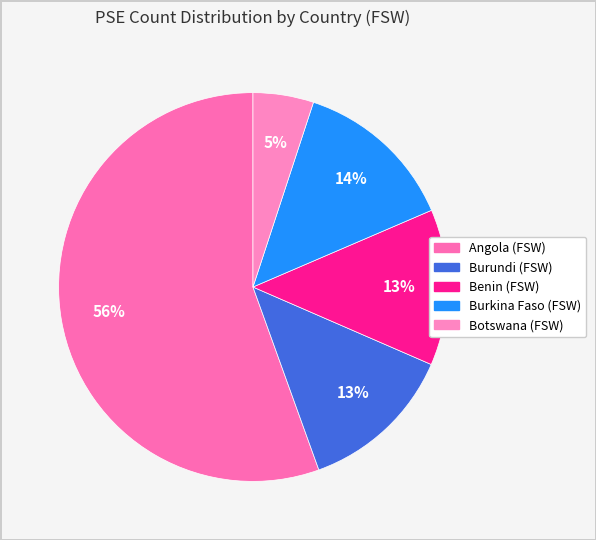

What is the smallest slice in the pie chart?

Botswana (FSW)